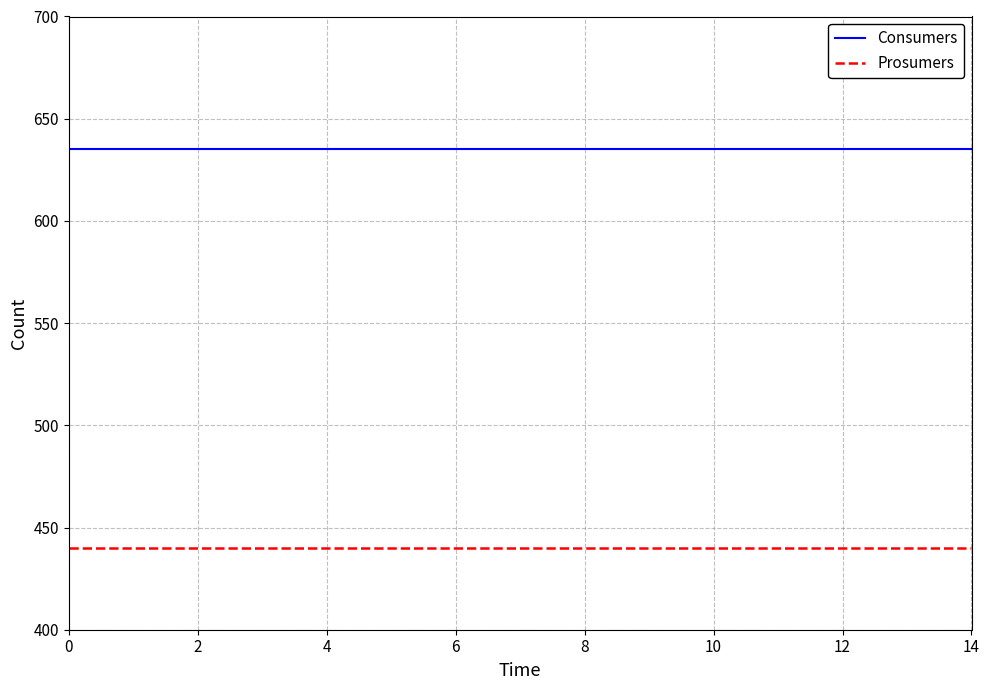

What is the minimum value shown in the chart?

440